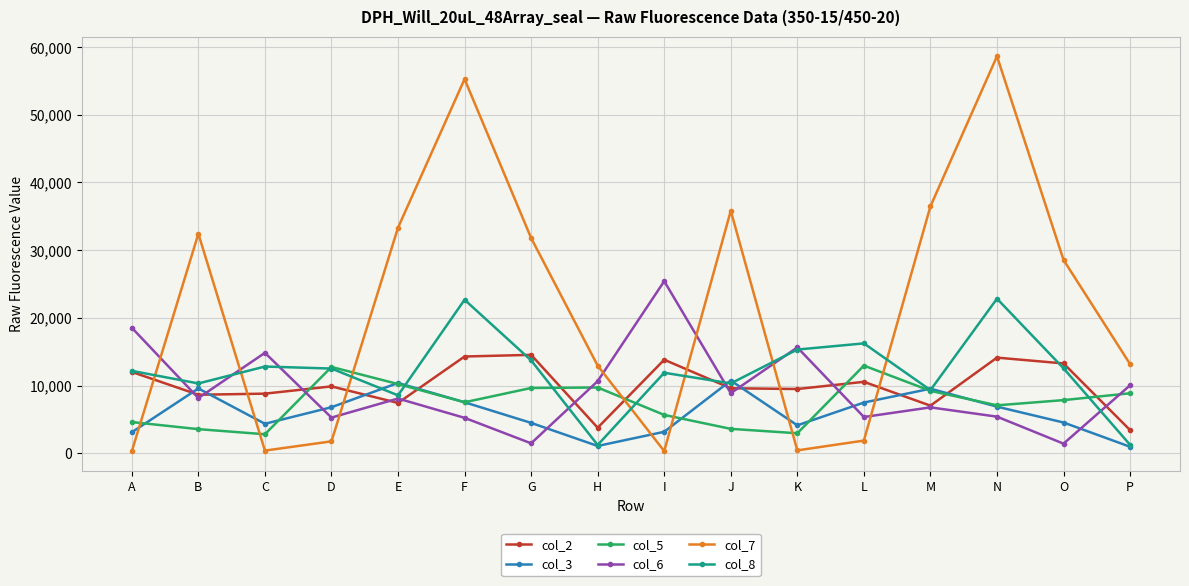

What is the value of the col_6 point at the 14th from the left?

5411